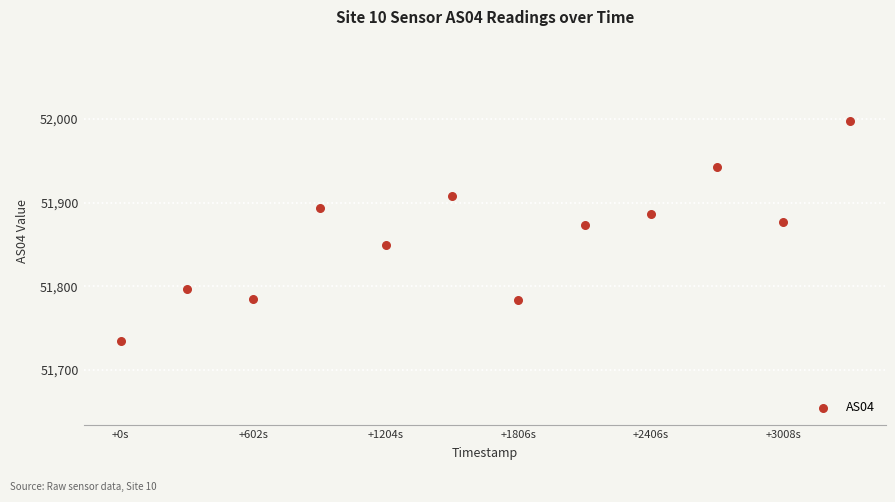

What is the average Y value?

51860